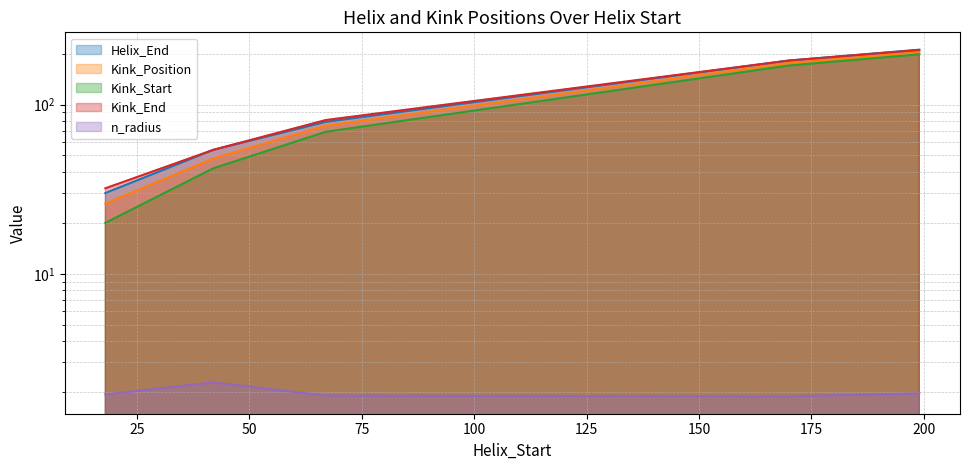

How many Kink_Start values are between 42 and 170?

3